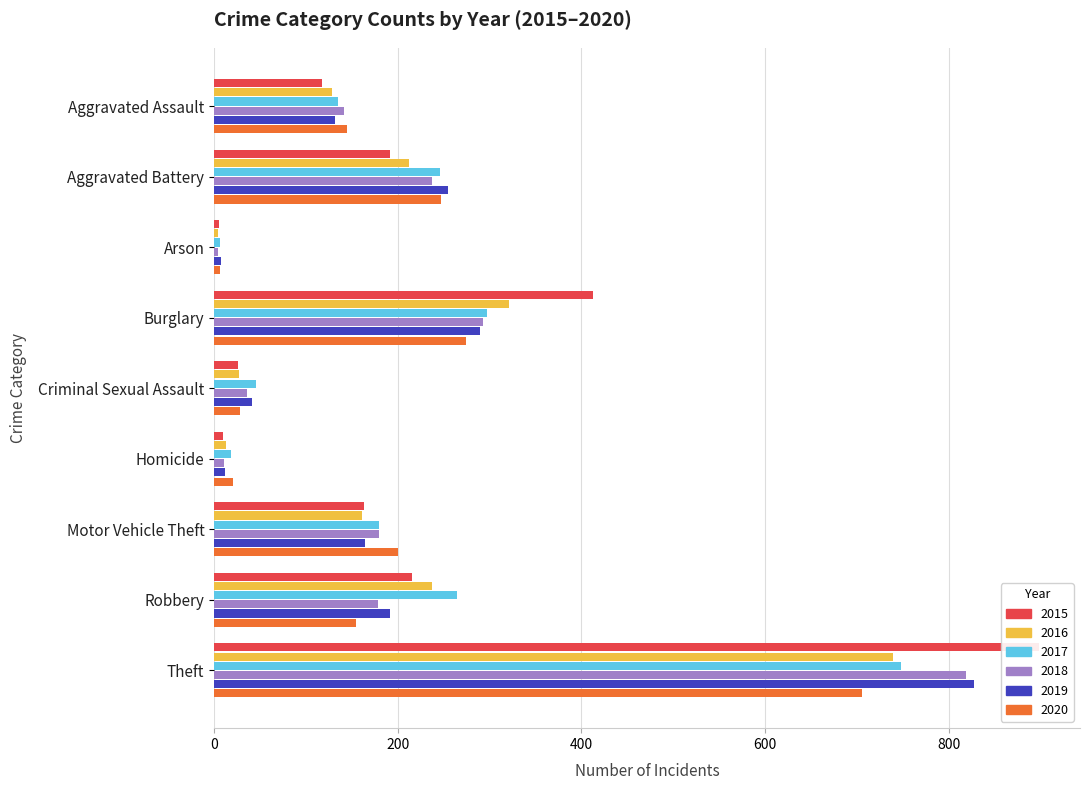

Between Arson and Homicide, which is larger?

Homicide